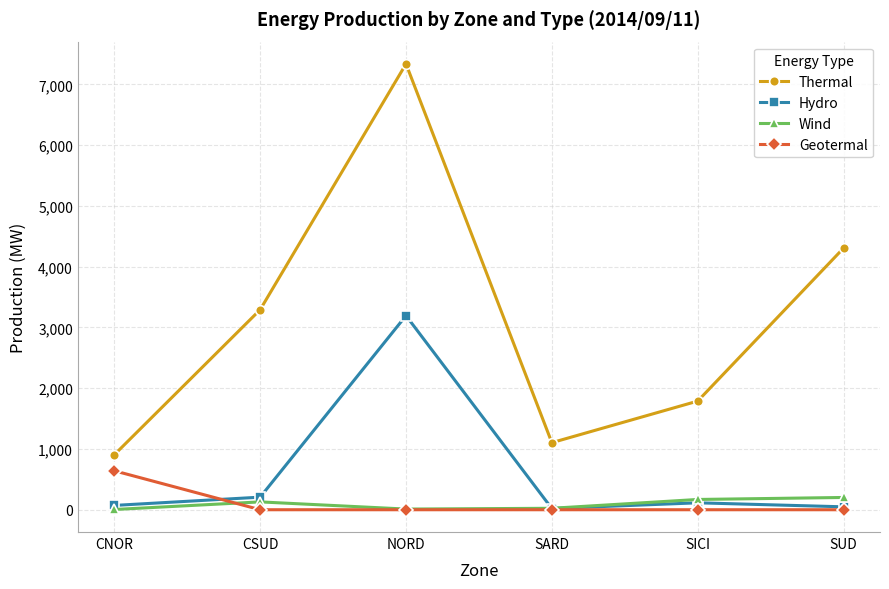

Which series changed the most between CSUD and SICI?

Thermal